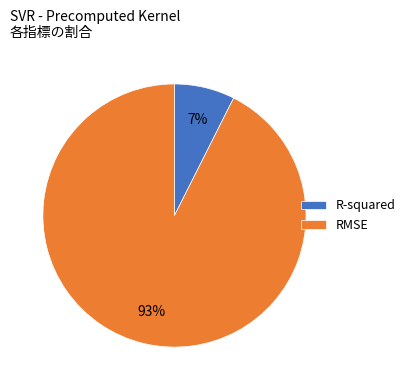

Do R-squared and RMSE together represent more than half of the pie?

Yes